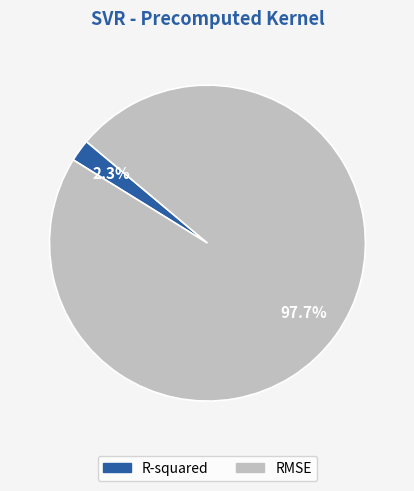

How many slices are in this pie chart?

2